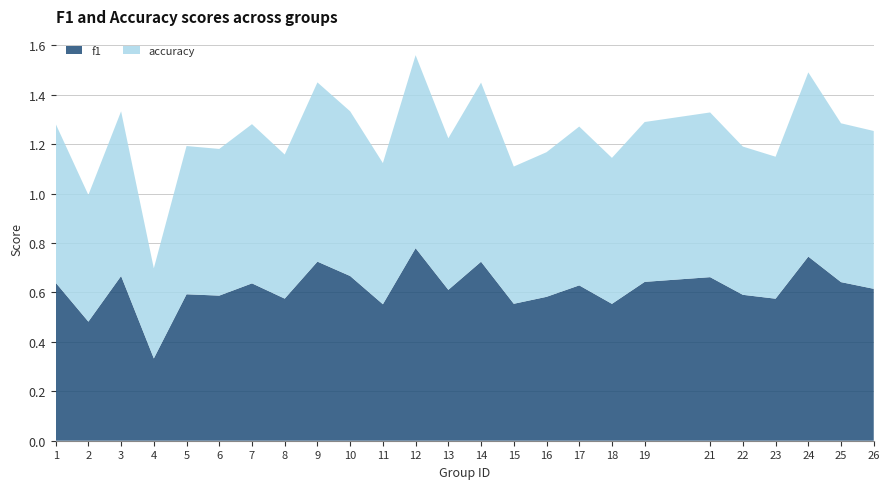

Reading left to right, extract all data points from this chart.

f1: 0.6	0.5	0.7	0.3	0.6	0.6	0.6	0.6	0.7	0.7	0.6	0.8	0.6	0.7	0.6	0.6	0.6	0.6	0.6	0.7	0.6	0.6	0.7	0.6	0.6
accuracy: 0.6	0.5	0.7	0.4	0.6	0.6	0.6	0.6	0.7	0.7	0.6	0.8	0.6	0.7	0.6	0.6	0.6	0.6	0.6	0.7	0.6	0.6	0.7	0.6	0.6